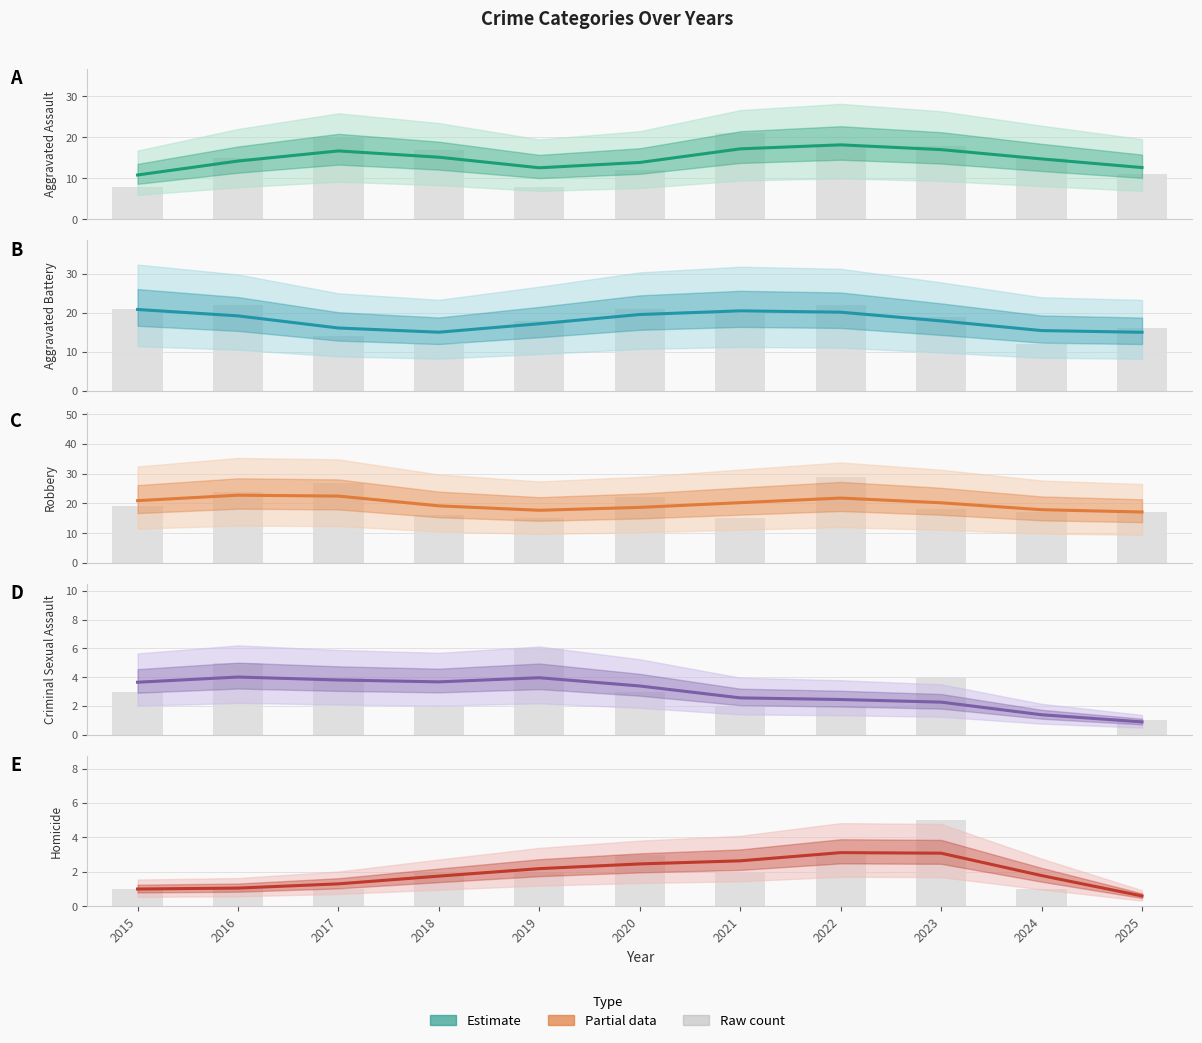

What is the spread (max minus min) of values at 2017?

26